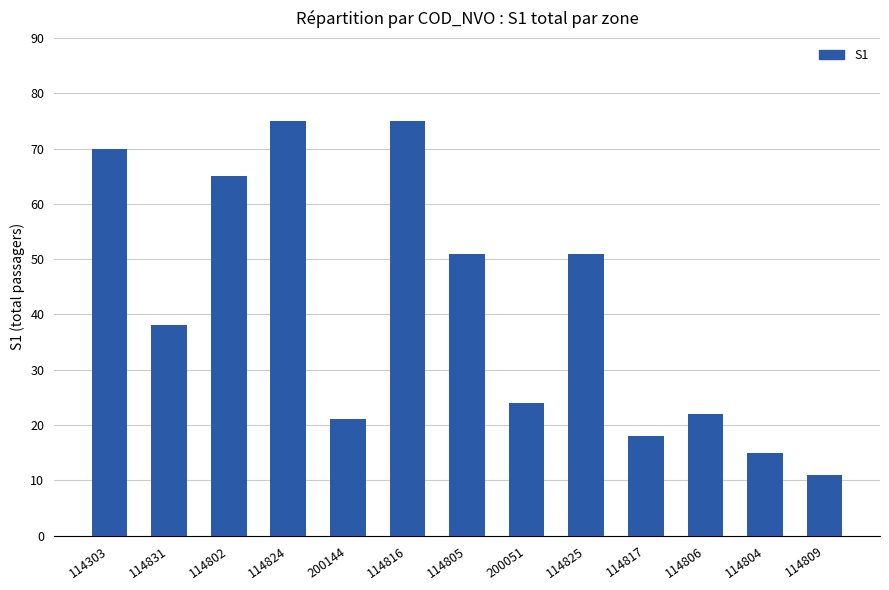

Approximately how many times larger is the value at 114802 compared to 114825?

1.3